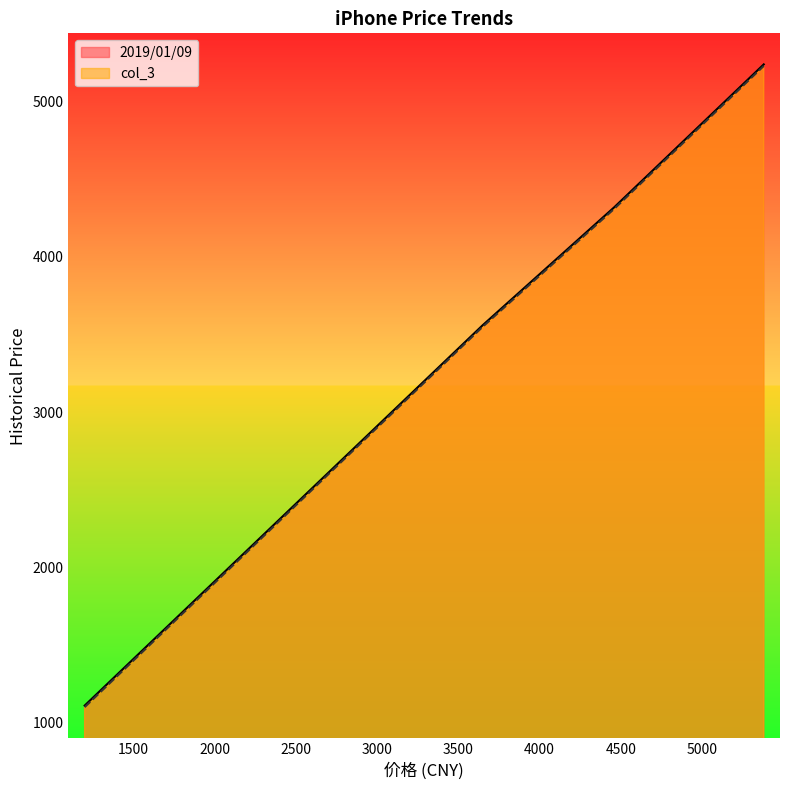

What is the average value of the 2019/01/09 series?

3484